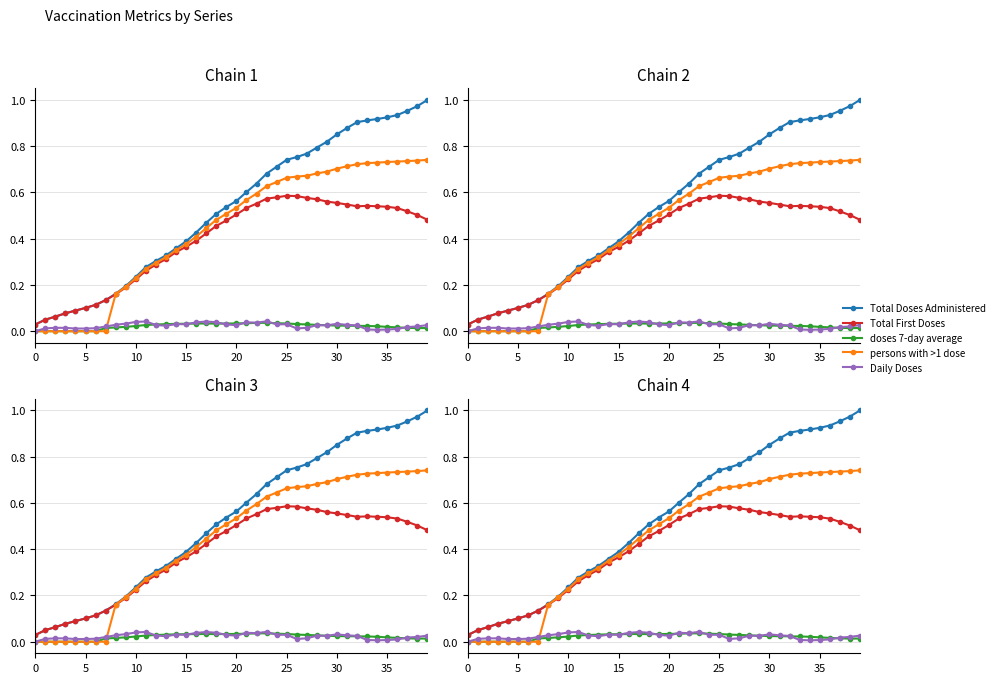

What is the label of the 6th point from the right?

34